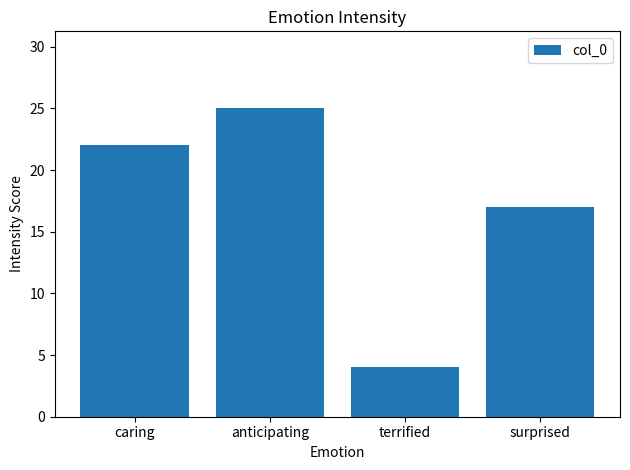

Which has a higher value, terrified or anticipating?

anticipating